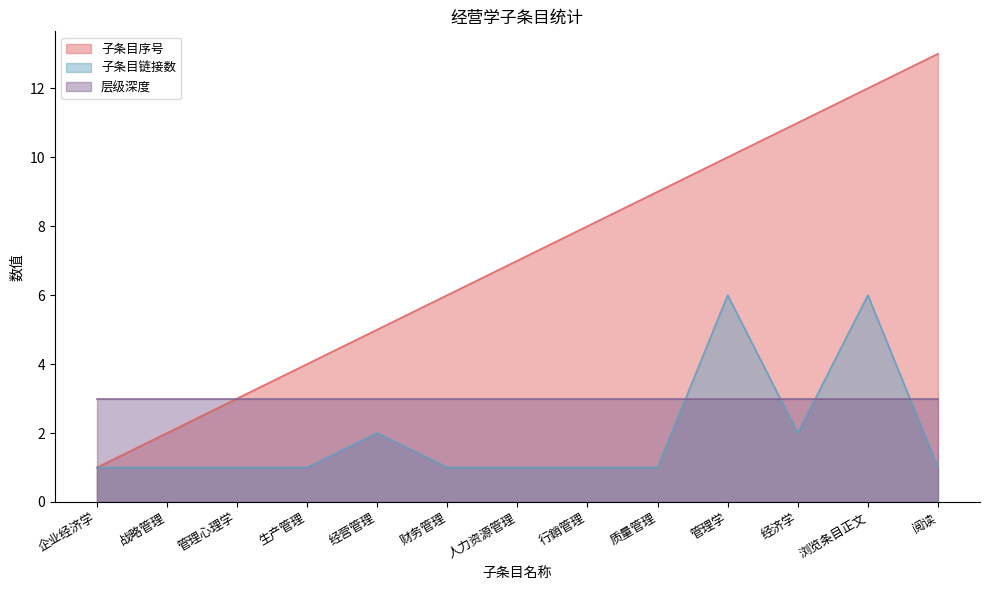

At how many categories does at least one series exceed 8?

5